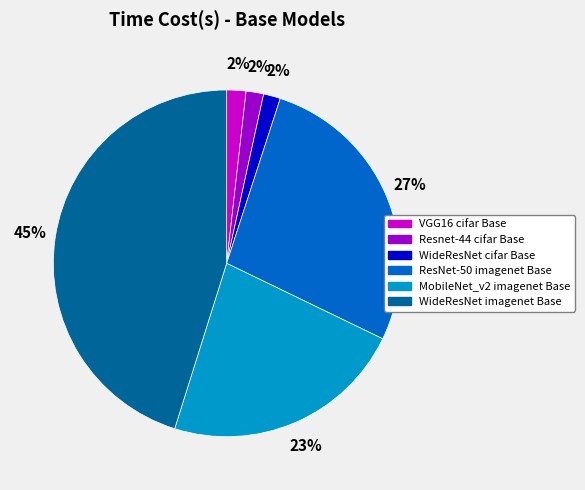

Which has a higher value, Resnet-44 cifar Base or MobileNet_v2 imagenet Base?

MobileNet_v2 imagenet Base